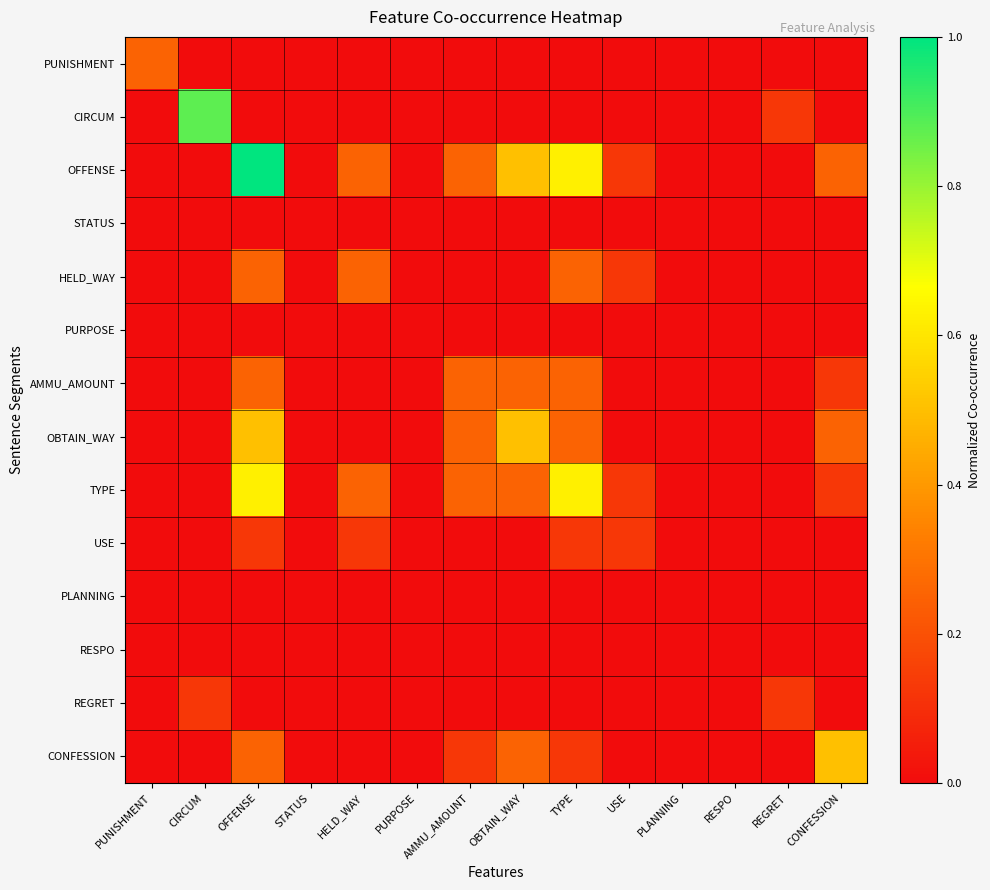

What is the spread (max minus min) of values at CIRCUM?

0.9